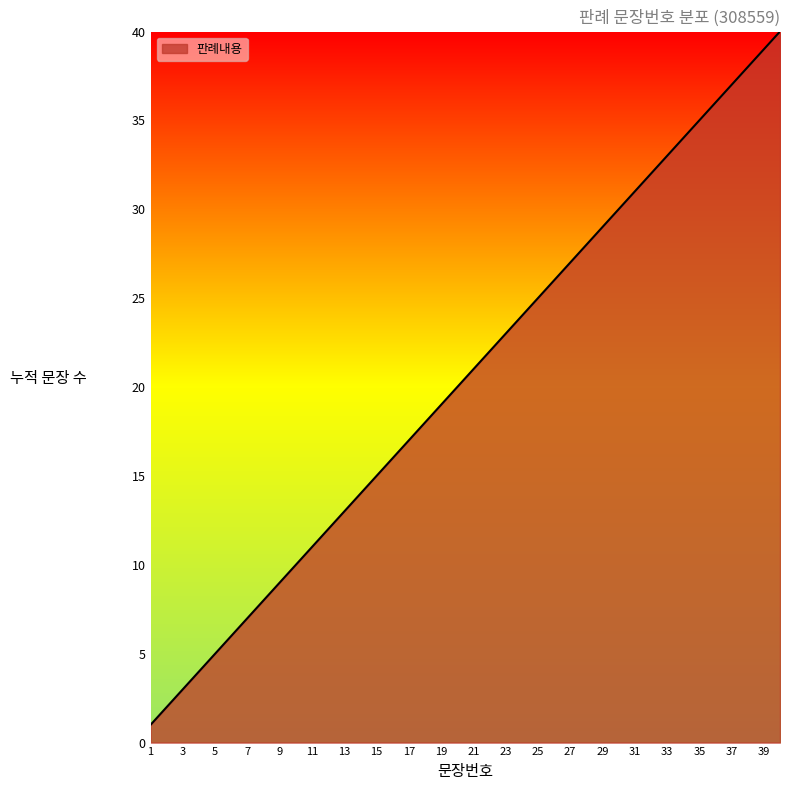

What is the maximum value shown in the chart?

40